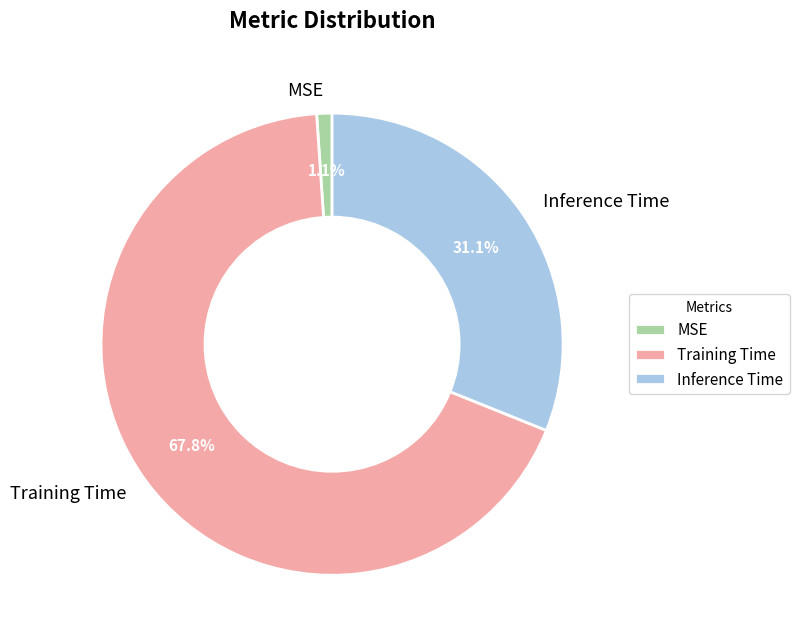

Which slice represents more than half of the pie?

Training Time